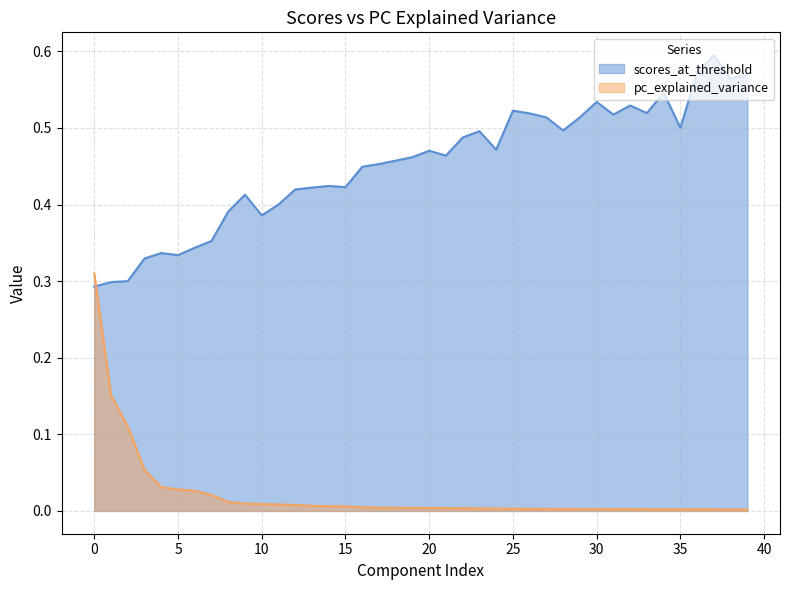

Which series has the widest spread of values?

pc_explained_variance